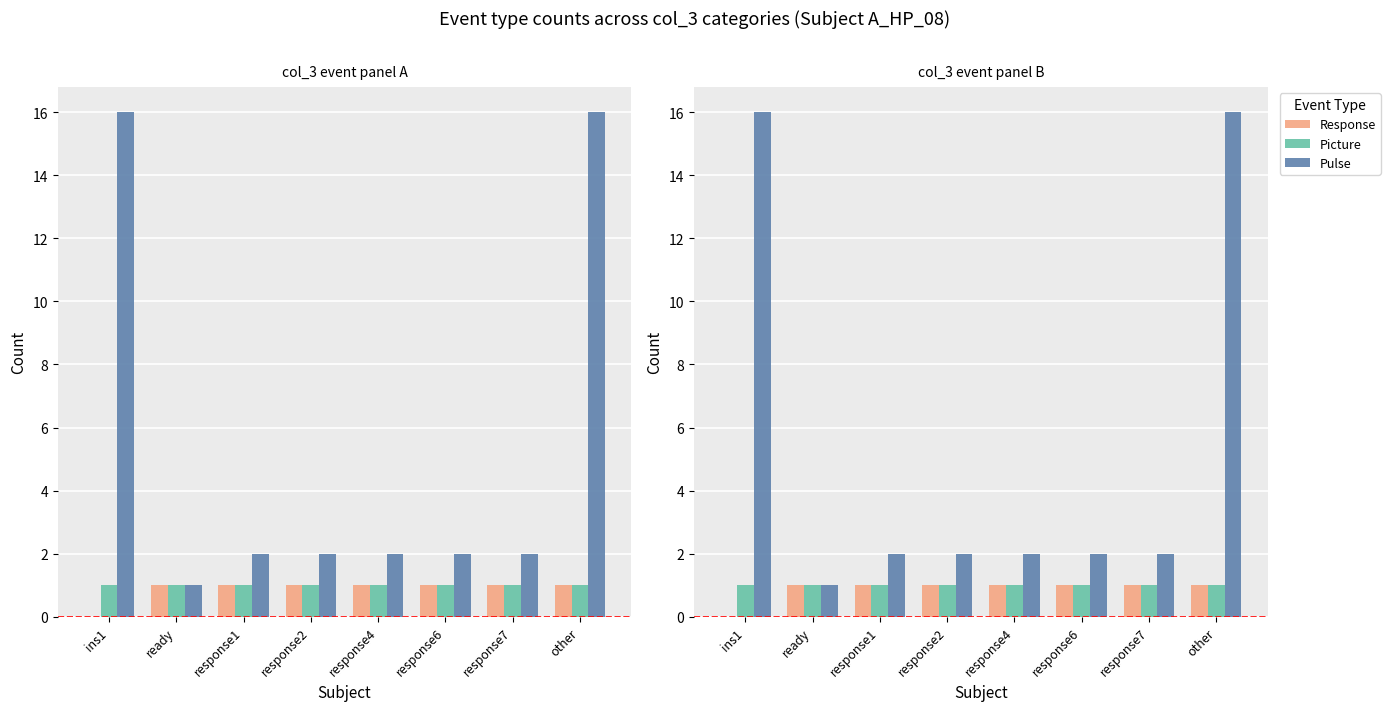

At which category does the chart reach its minimum across all series?

ins1